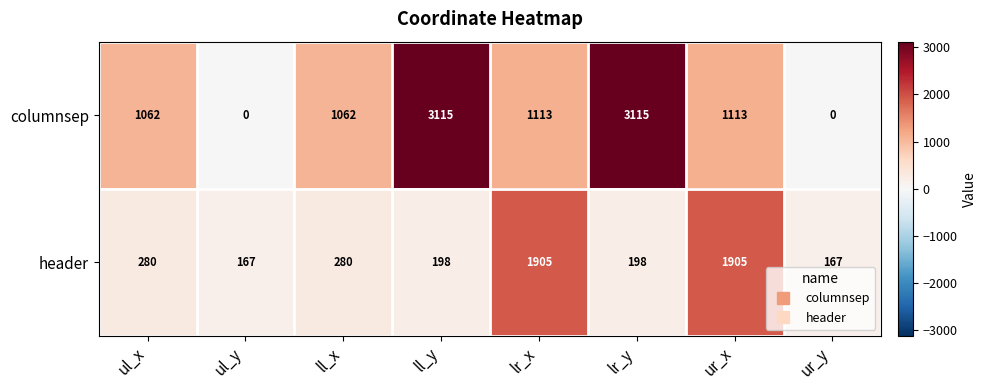

What is the difference between the maximum and minimum values in the header series?

1738